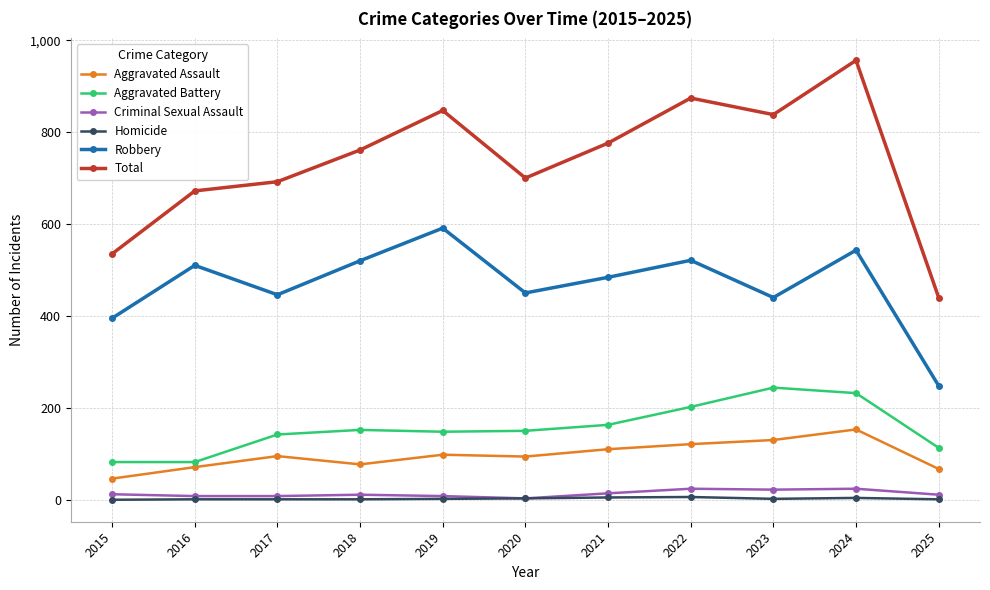

What are all the series names shown in the legend?

Aggravated Assault, Aggravated Battery, Criminal Sexual Assault, Homicide, Robbery, Total